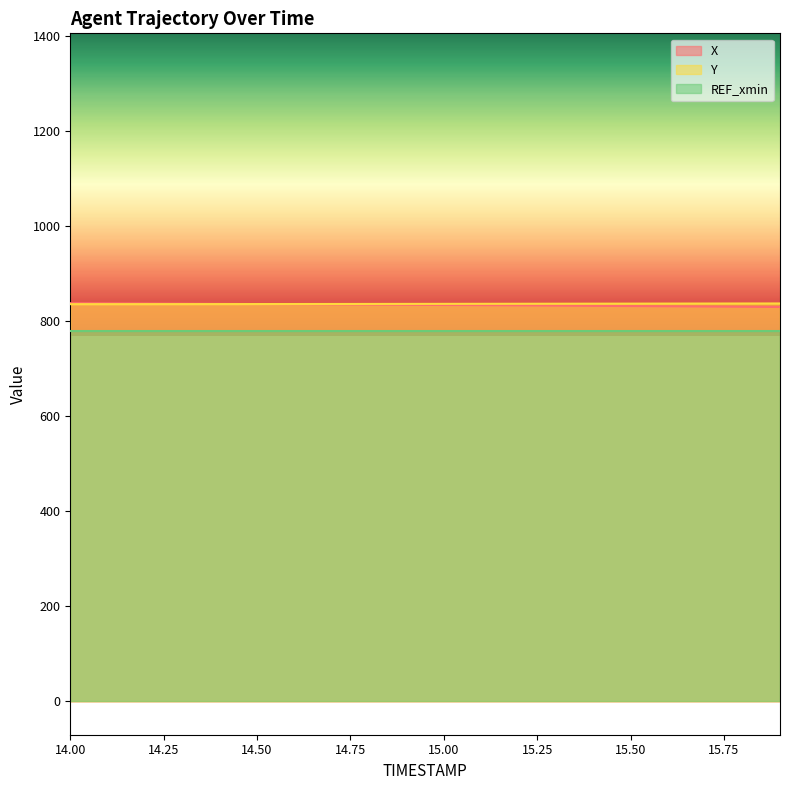

What is the label of the 10th point from the right?

15.0